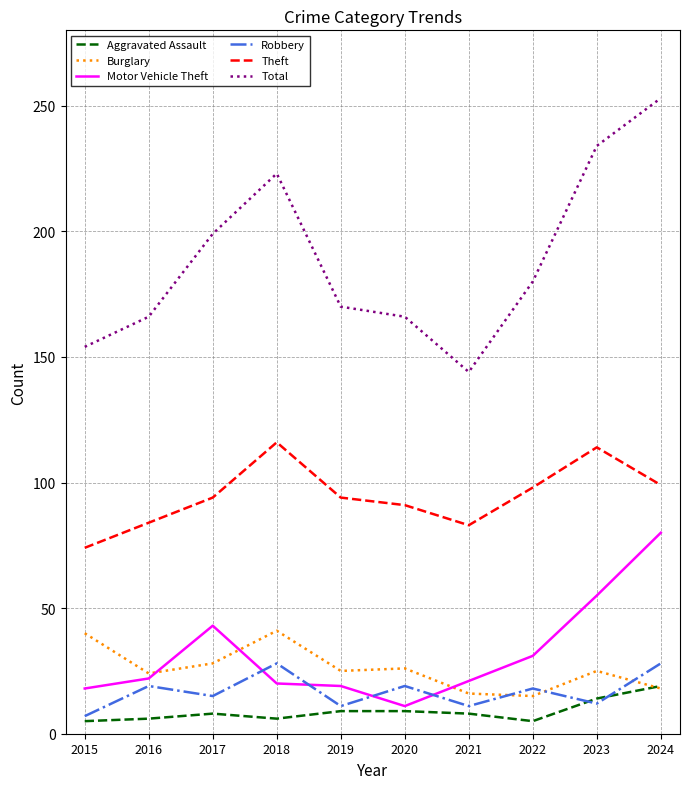

What is the difference between the maximum and second lowest values in the Total series?

99